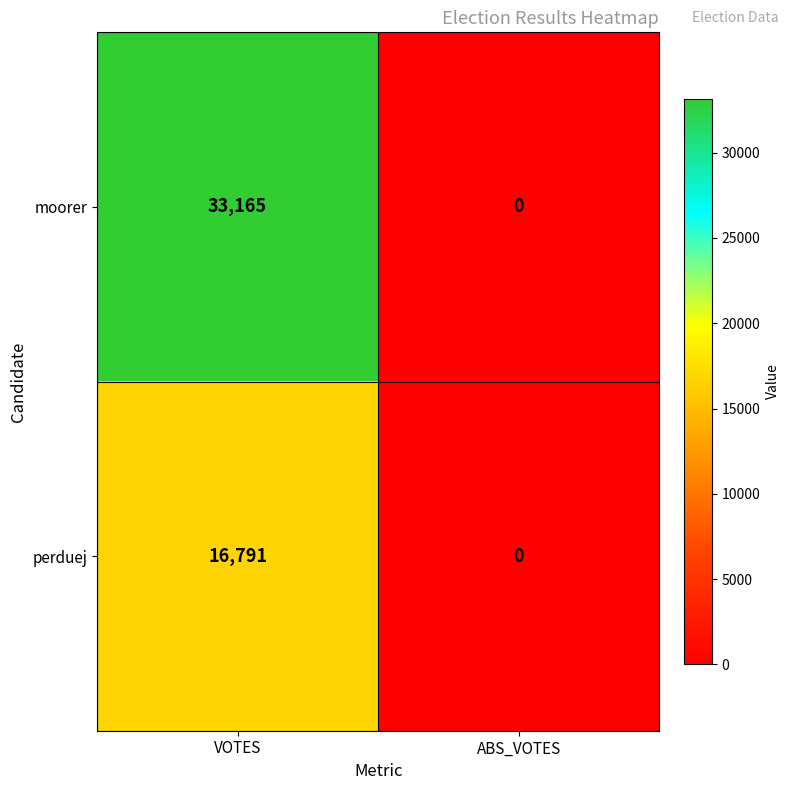

What is the difference between the maximum and minimum values in the moorer series?

33165